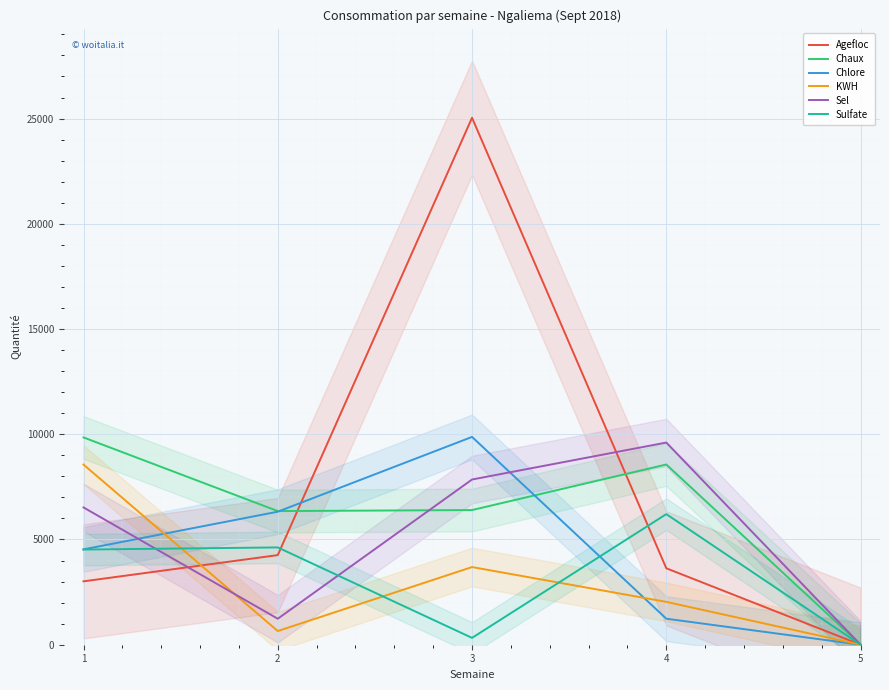

What is the sum of the Chlore values at 3 and 5?

9874